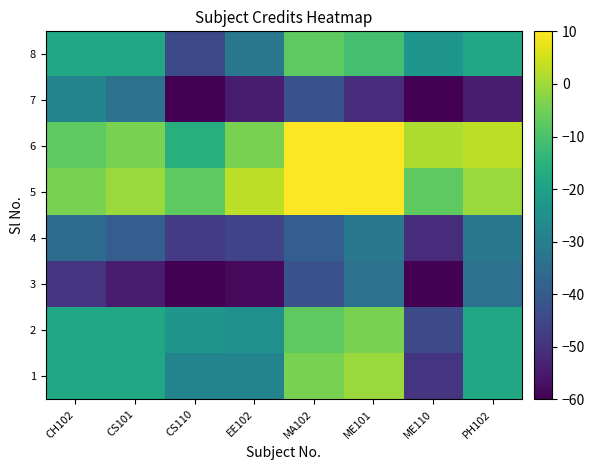

At ME101, list the series in order from smallest to largest.

7, 3, 4, 8, 2, 1, 5, 6